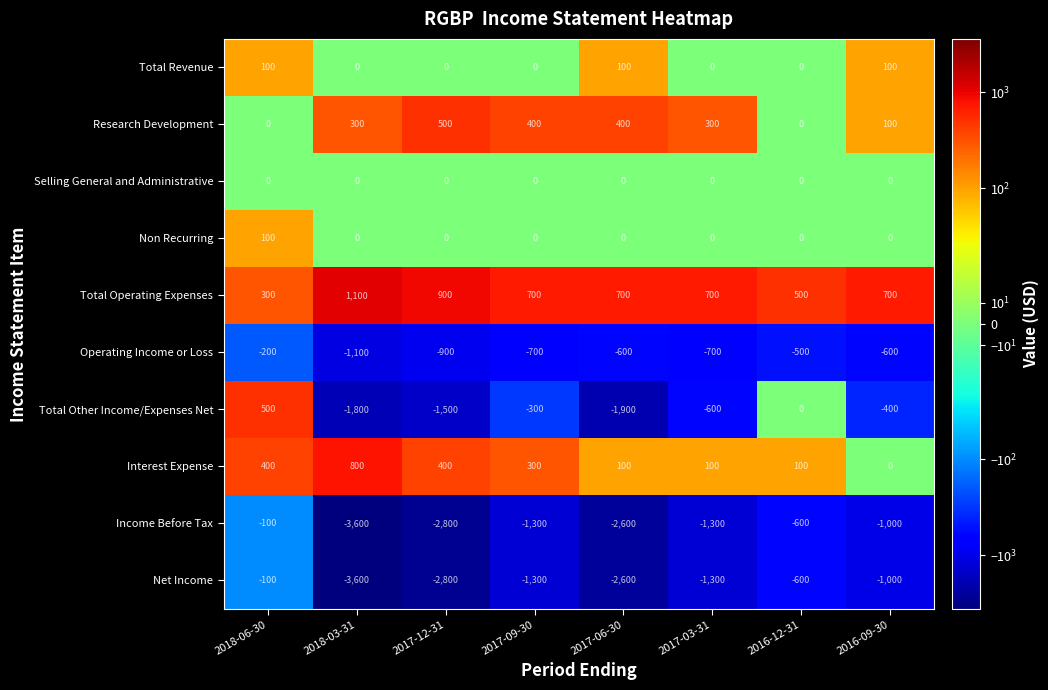

At which category is the sum across all series the highest?

2018-06-30